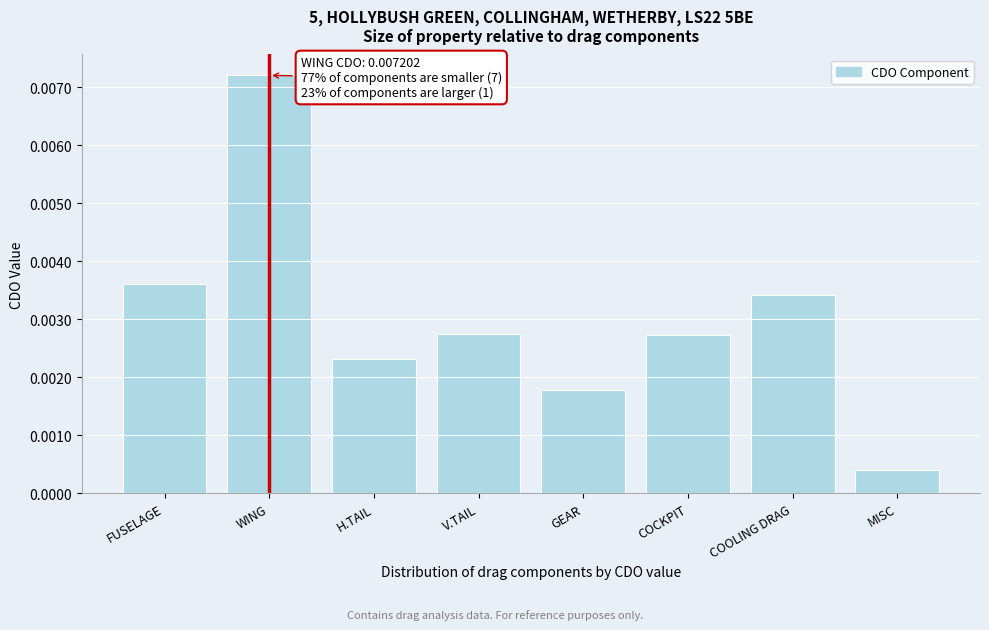

What position from the right is WING?

7